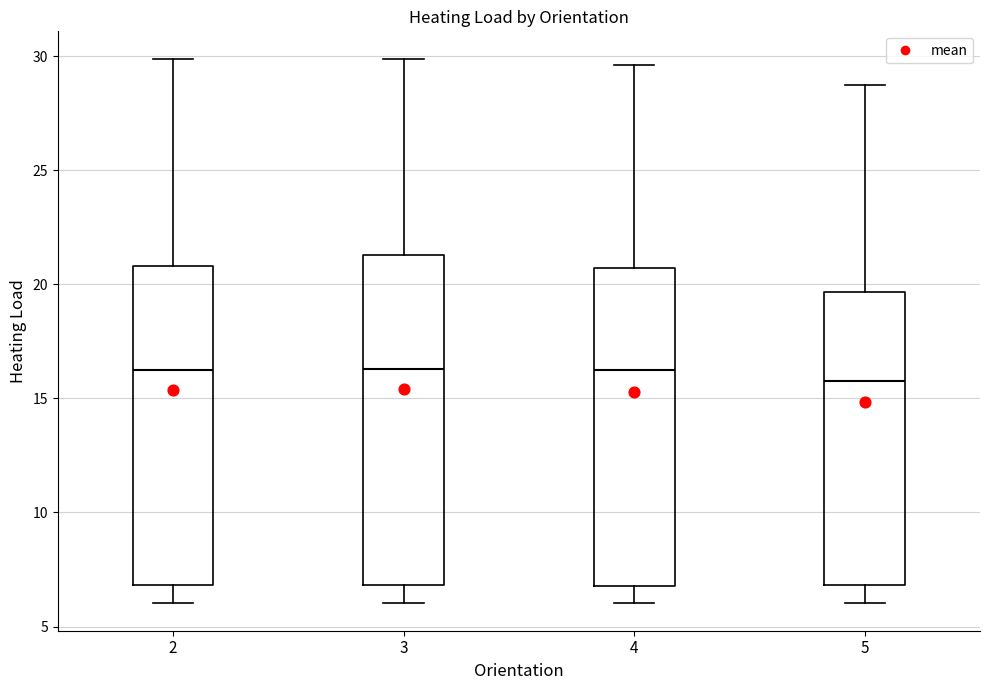

Where does the median line of the box at x = 5 sit on the y-axis? The values are not printed on the chart, so give them approximately, as read against the axis.

16.0